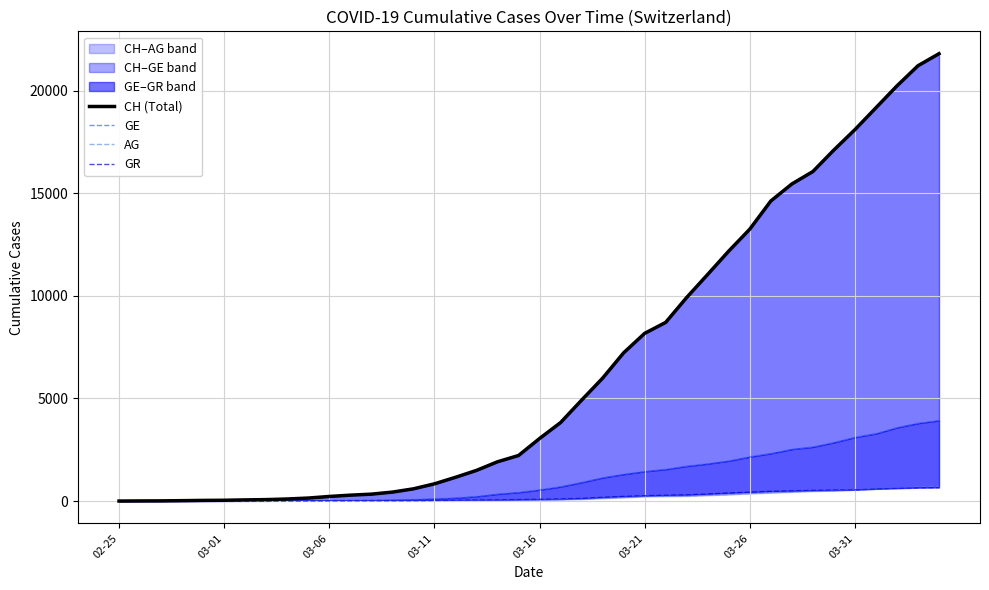

How many intersections are there between GR and GE?

1